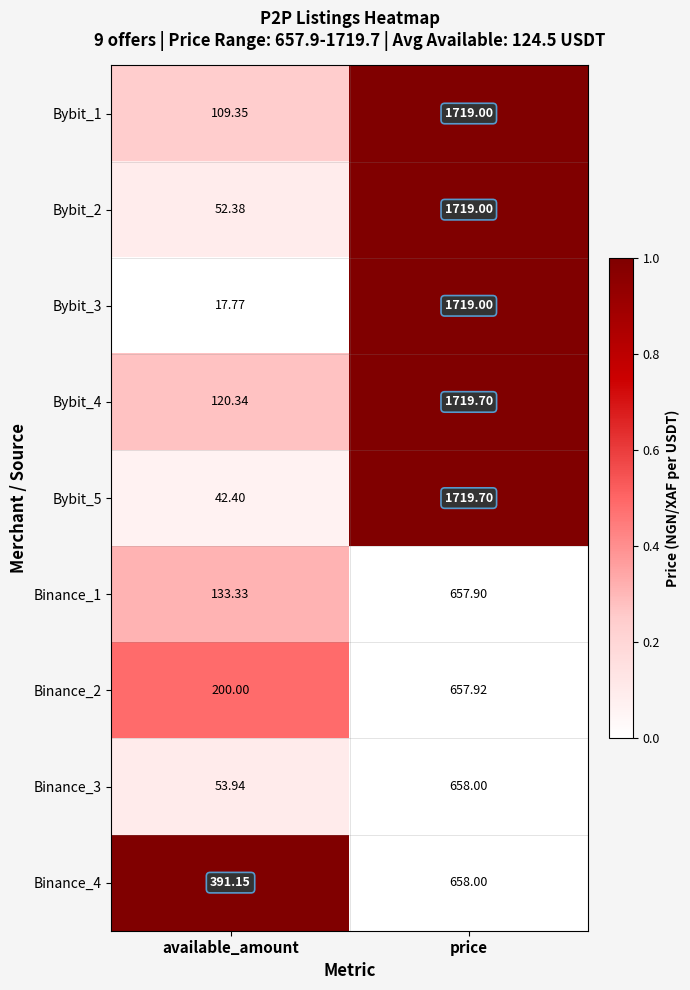

What is the total value across all series at available_amount?

1120.7